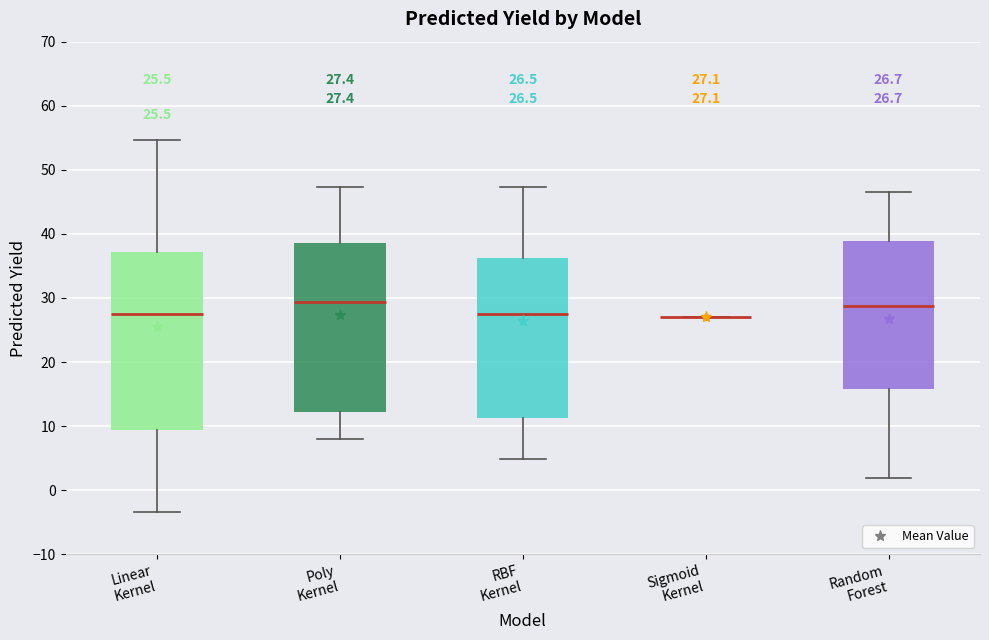

Comparing the boxes themselves (not the whiskers), which one is the tallest?

Linear Kernel